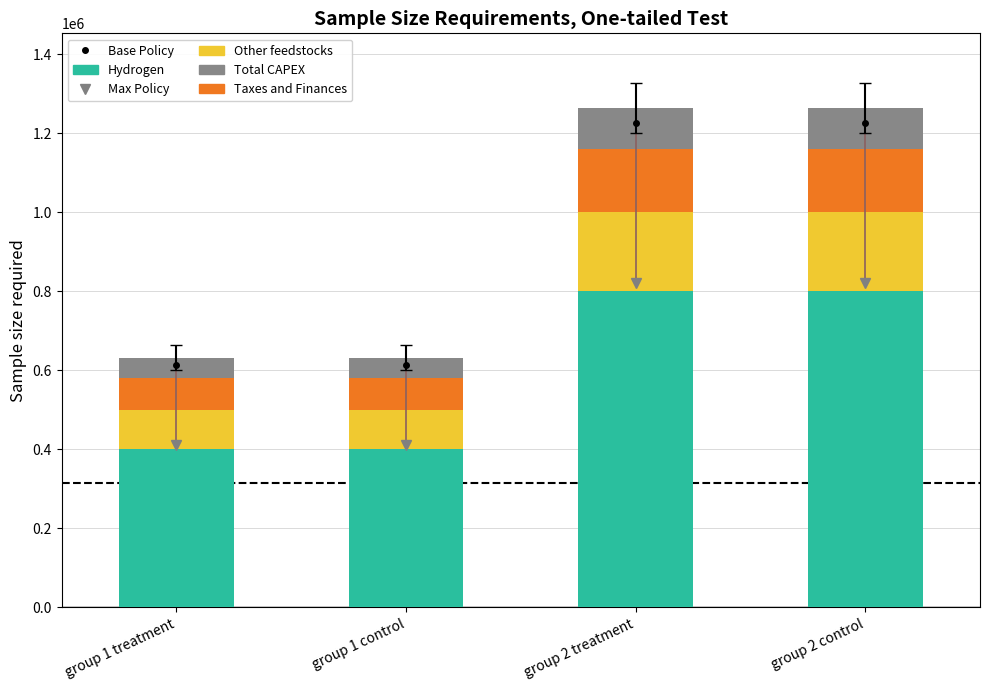

What is the label of the 1st bar from the left?

group 1 treatment